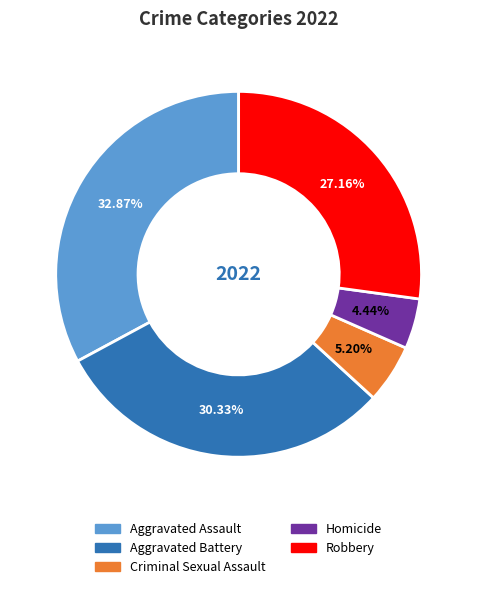

Combined, what portion of the pie is Homicide and Aggravated Battery?

34.8%